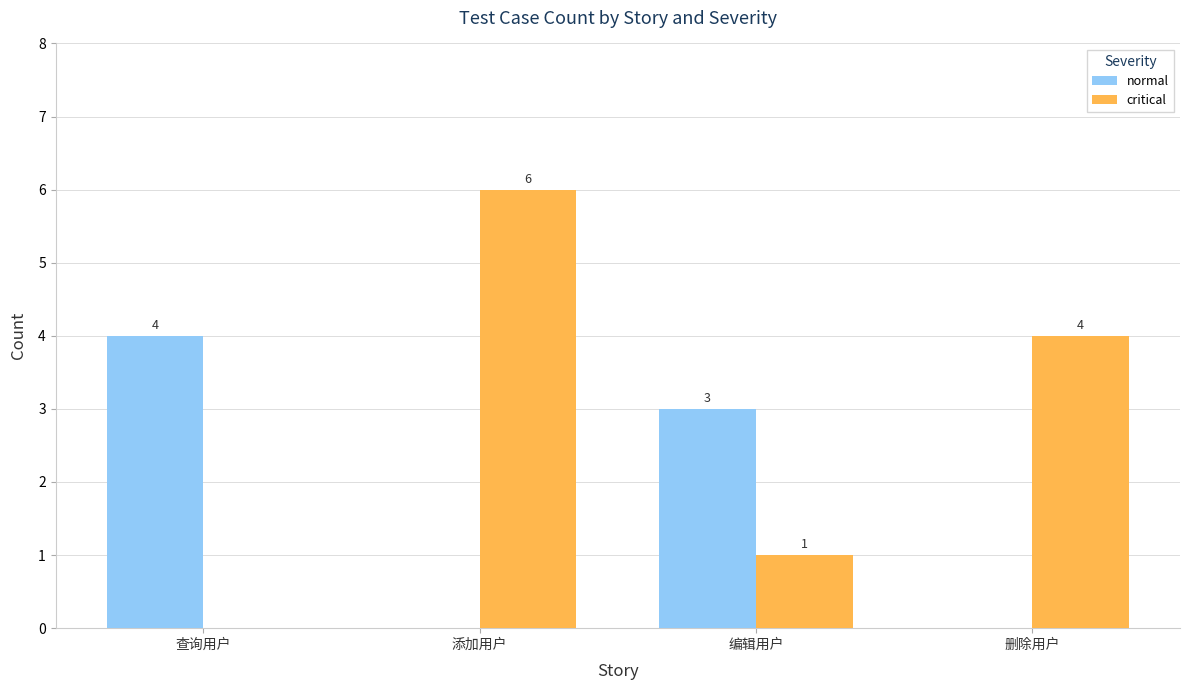

How many distinct data groups are displayed?

2